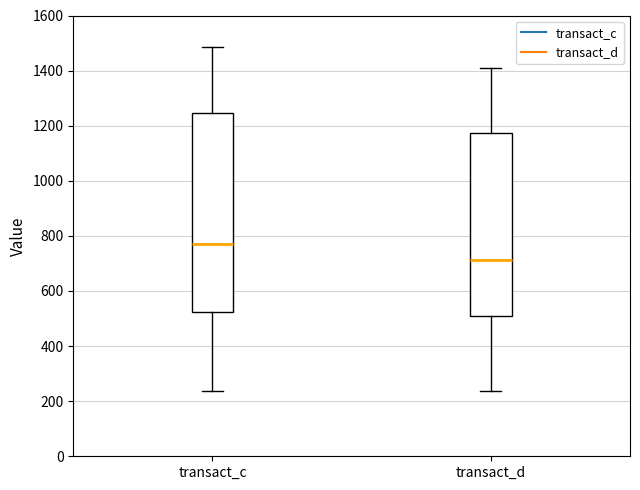

Comparing the boxes themselves (not the whiskers), which one is the tallest?

transact_c